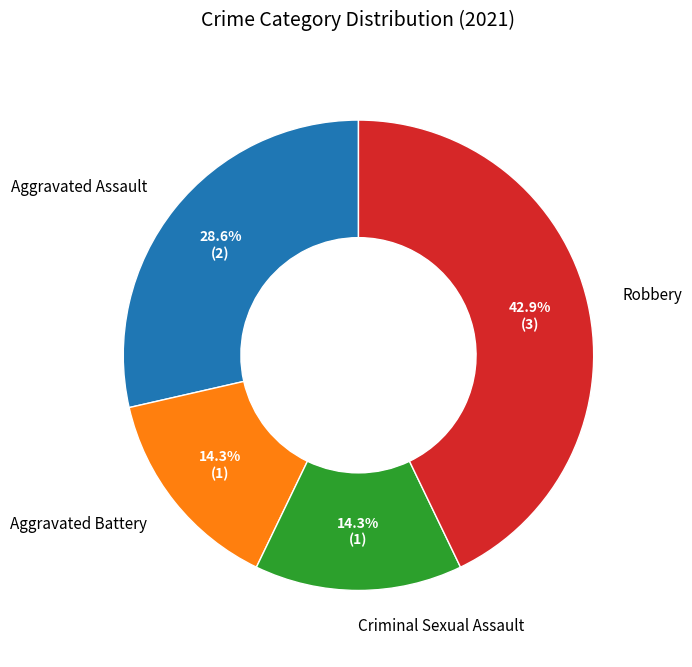

Does any single category account for the majority?

No